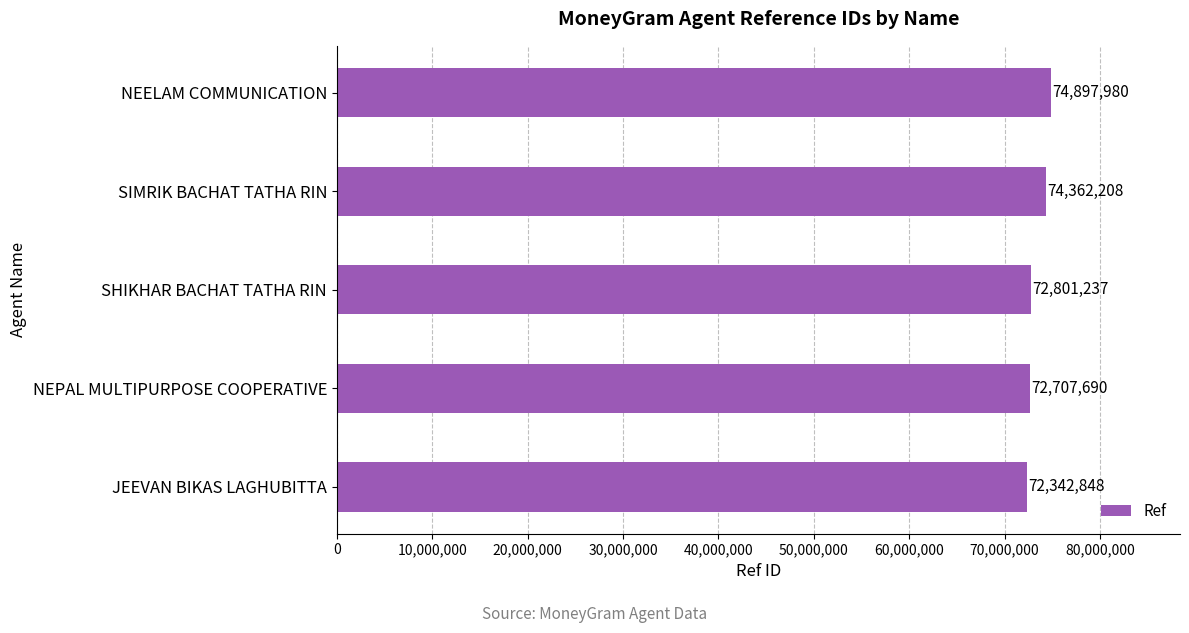

The value at SHIKHAR BACHAT TATHA RIN is 130867113. True or false?

False